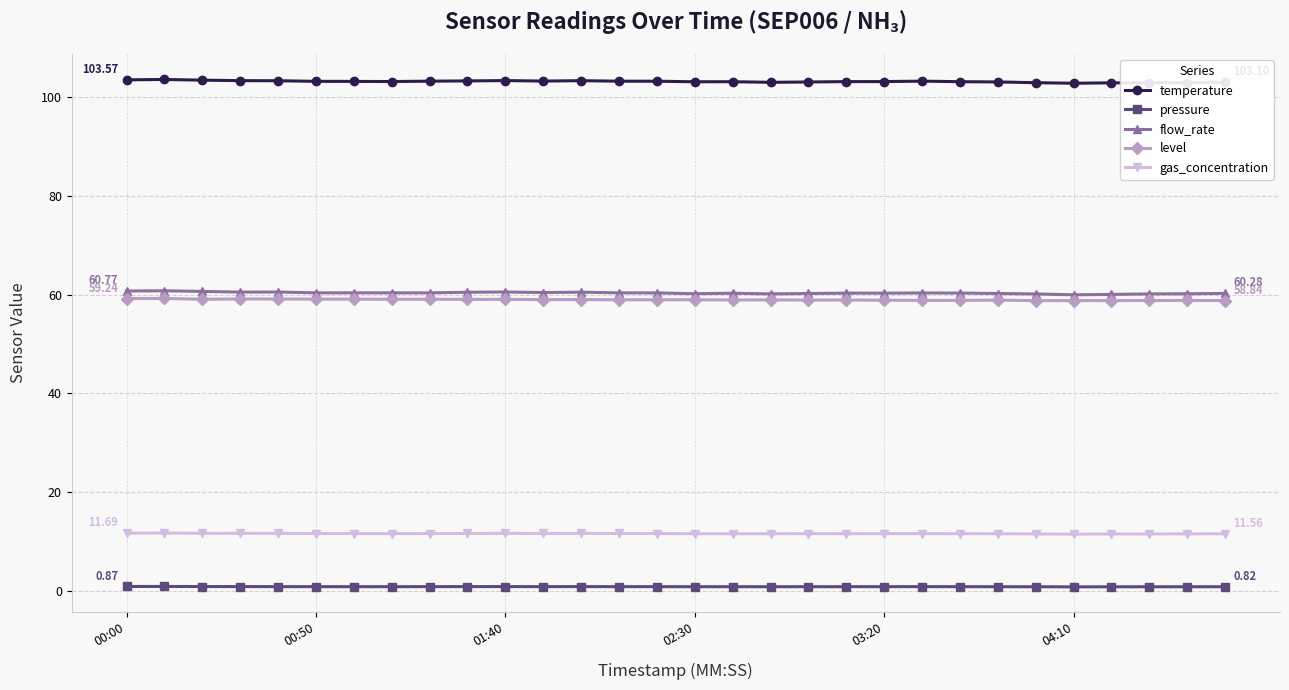

What is the average value of the temperature series?

103.2